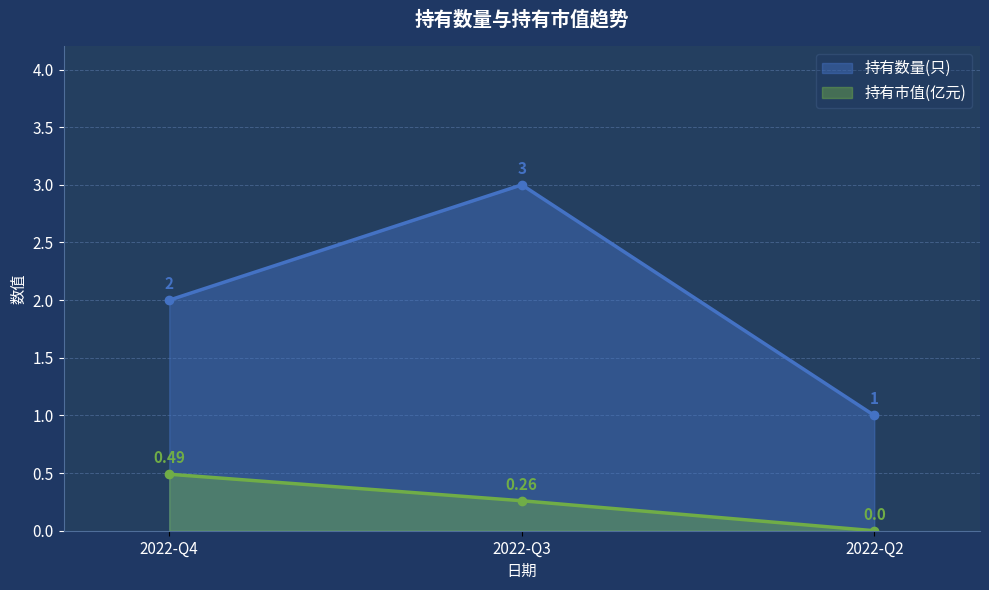

What is the total value across all series at 2022-Q4?

2.5